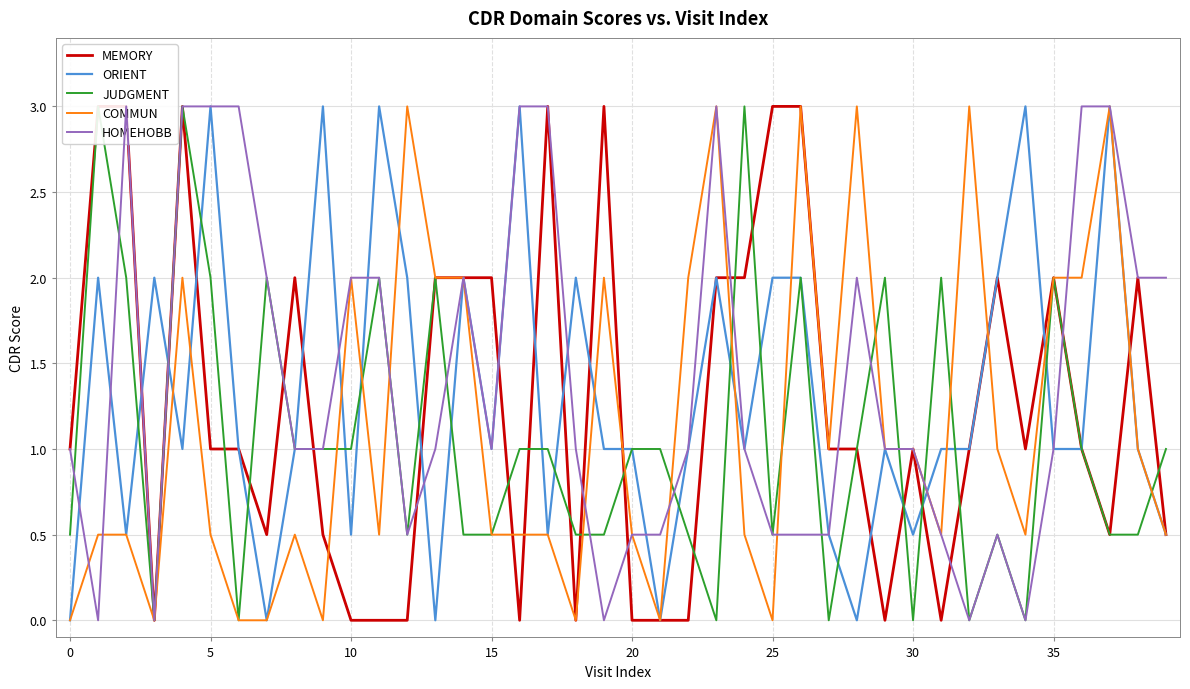

What is the highest value of the JUDGMENT series?

3.0